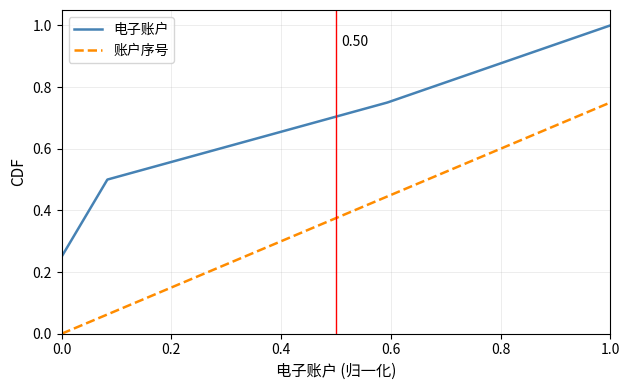

True or false: 电子账户 has more than 1 points higher than both neighbors.

False